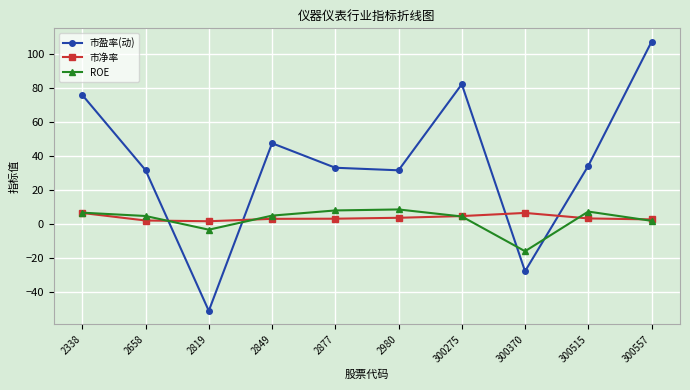

The value of ROE at 2658 is 4.7. True or false?

True